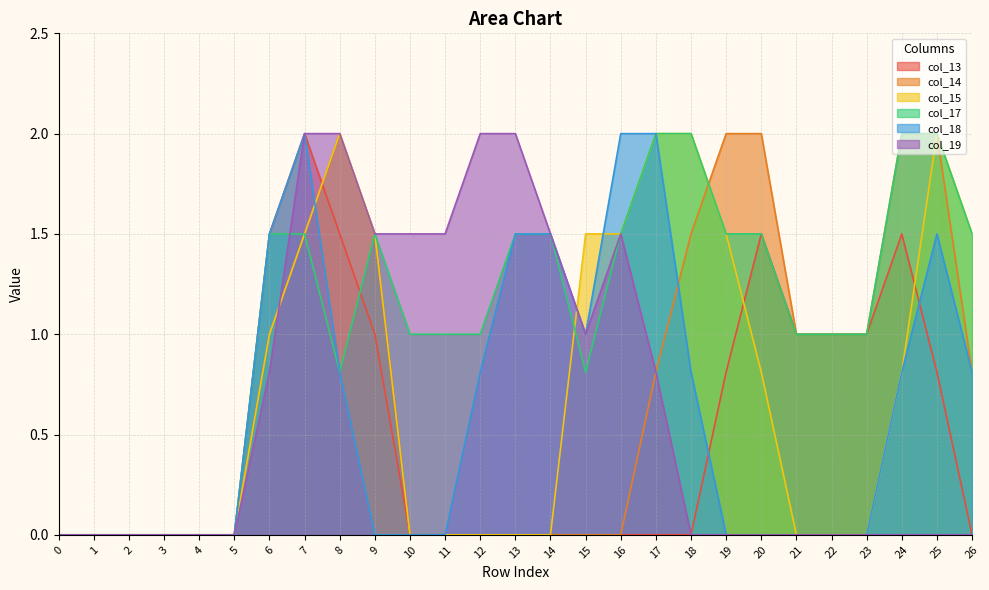

Which series has the widest spread of values?

col_13